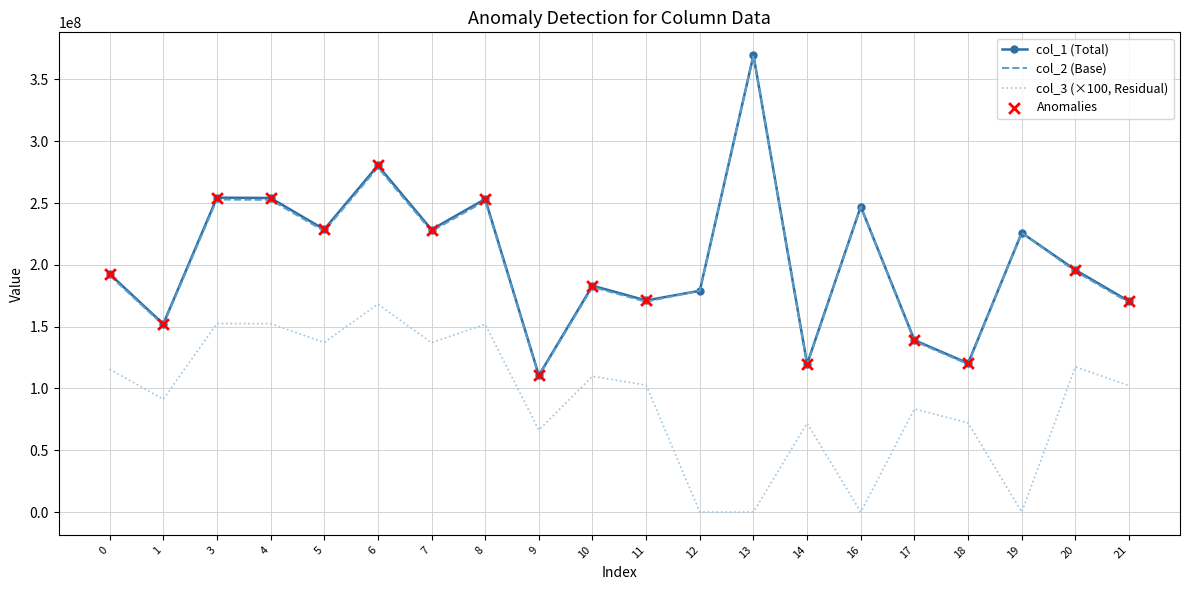

What is the total value across all series at 13?

739284091.1